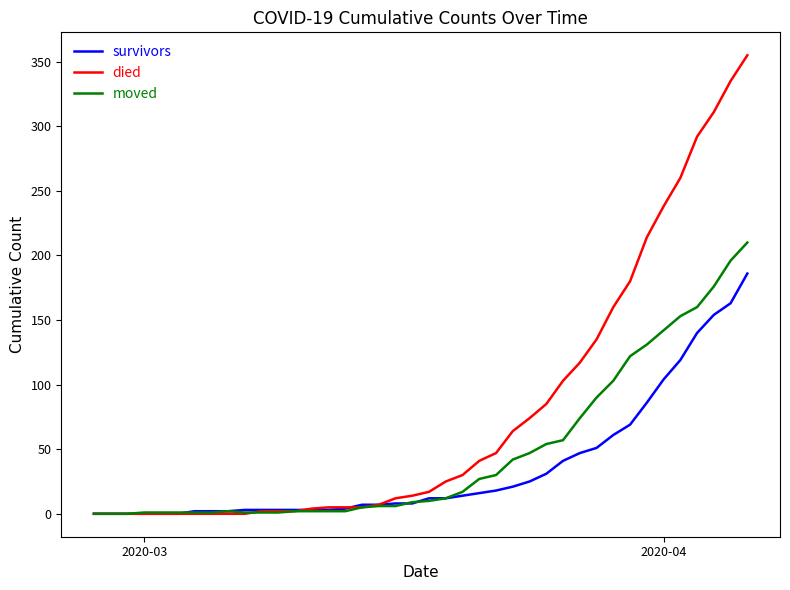

What is the difference between the second highest and second lowest values in the moved series?

196